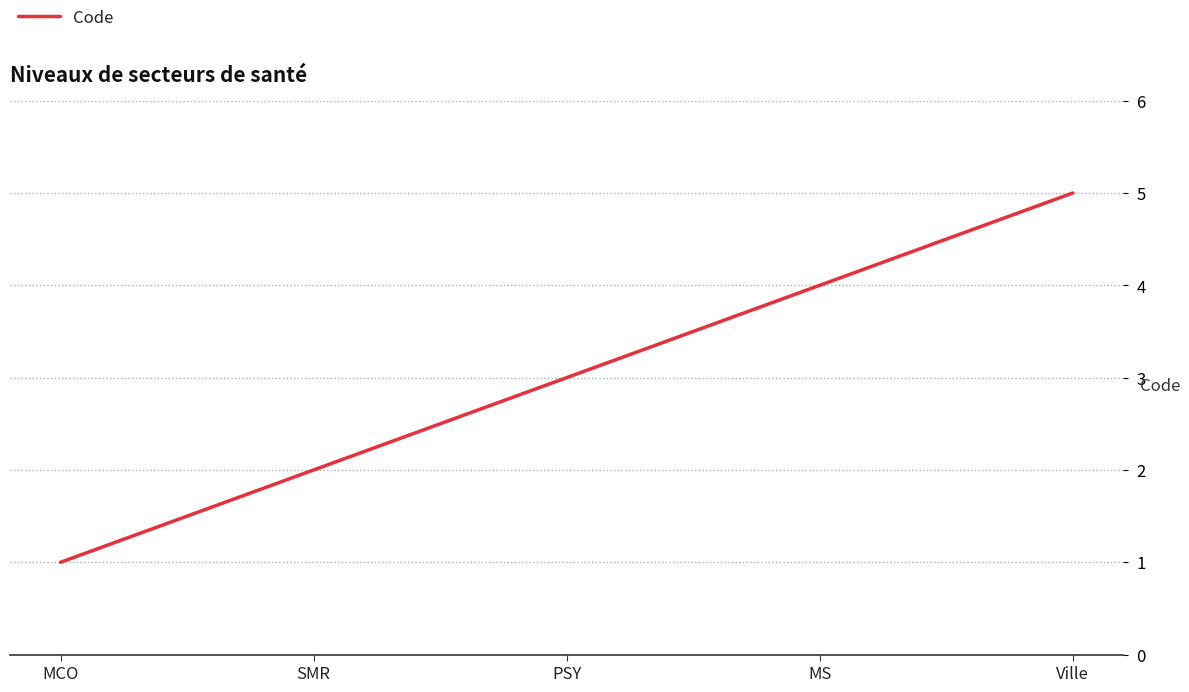

True or false: the data shows 0 at MCO.

False